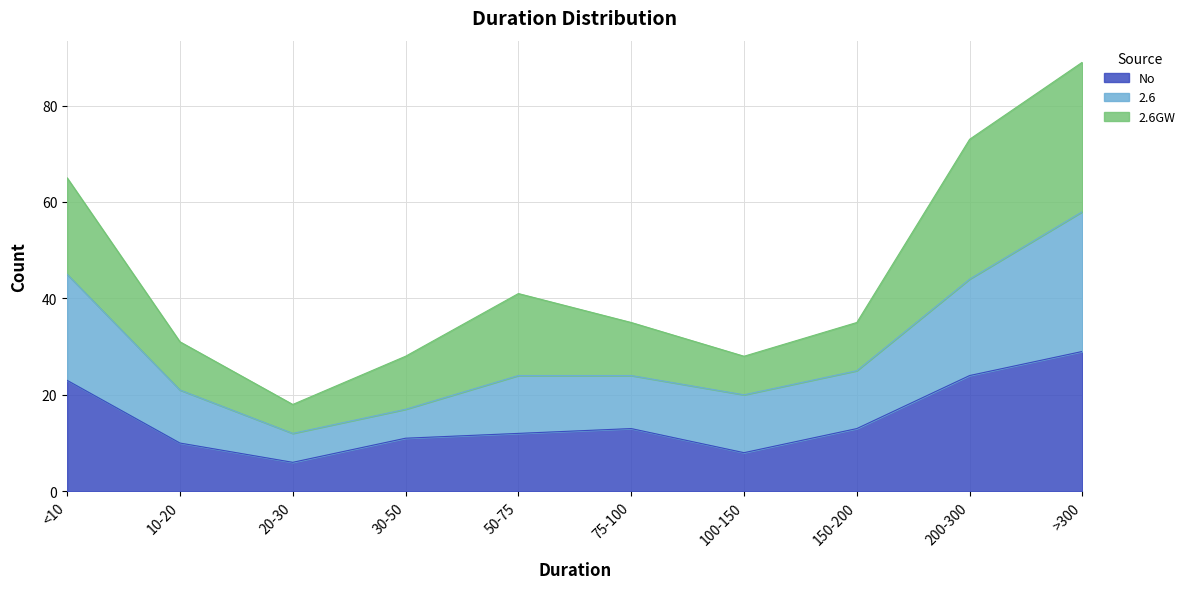

The value of No at 10-20 is 5. True or false?

False